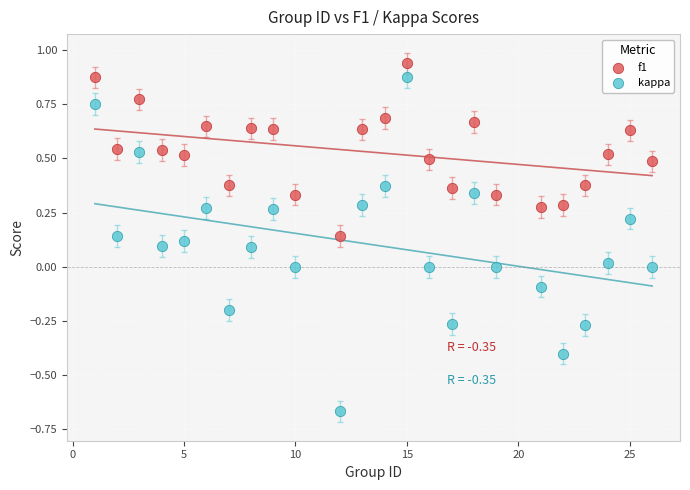

Across all data points, what is the range of Y values (max minus min)?

1.6